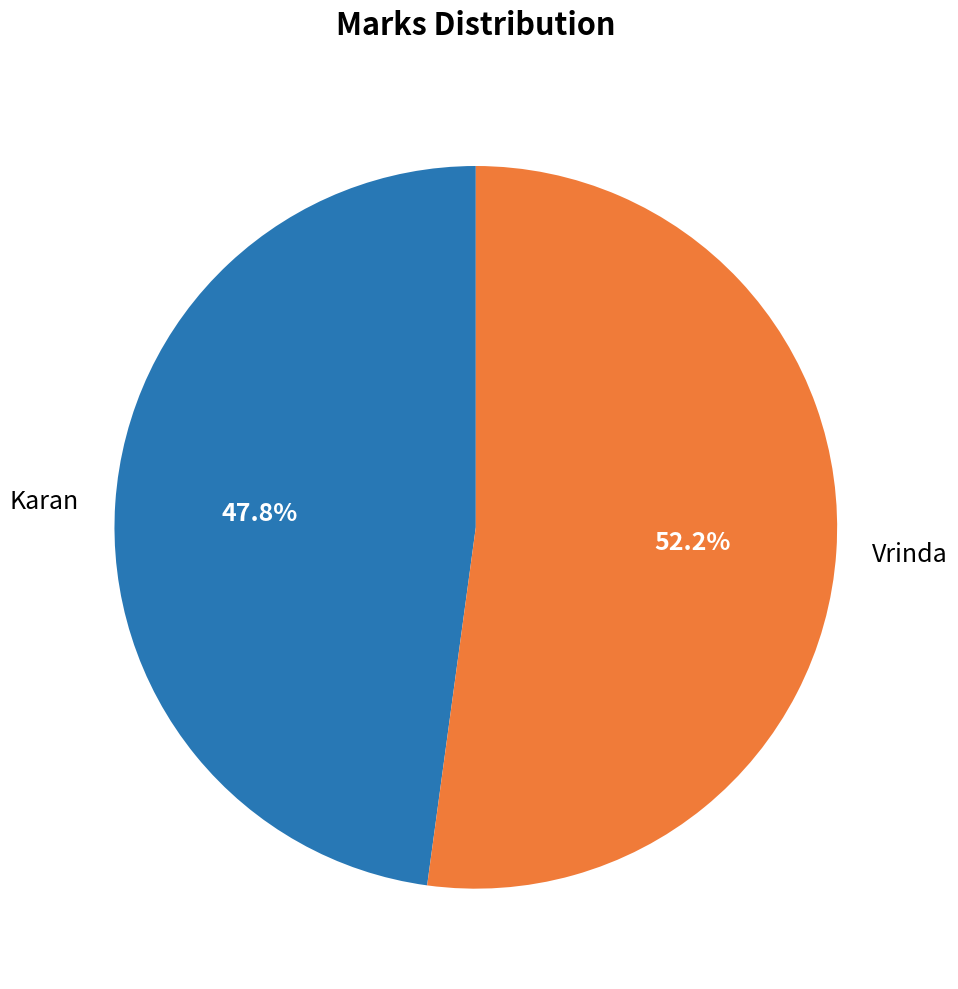

The Karan slice represents 35% of the pie. True or false?

False